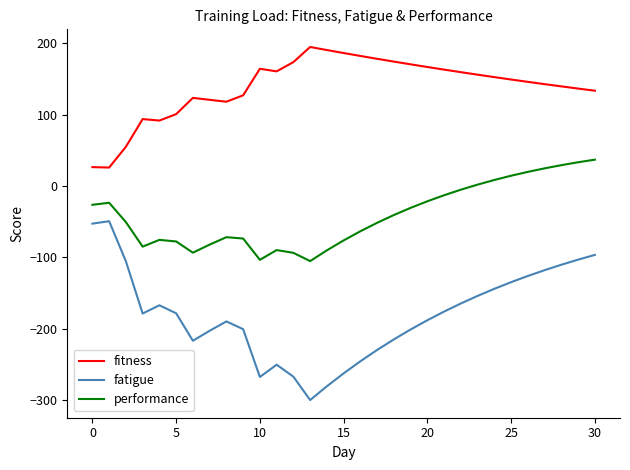

True or false: fatigue and performance cross at least once.

False